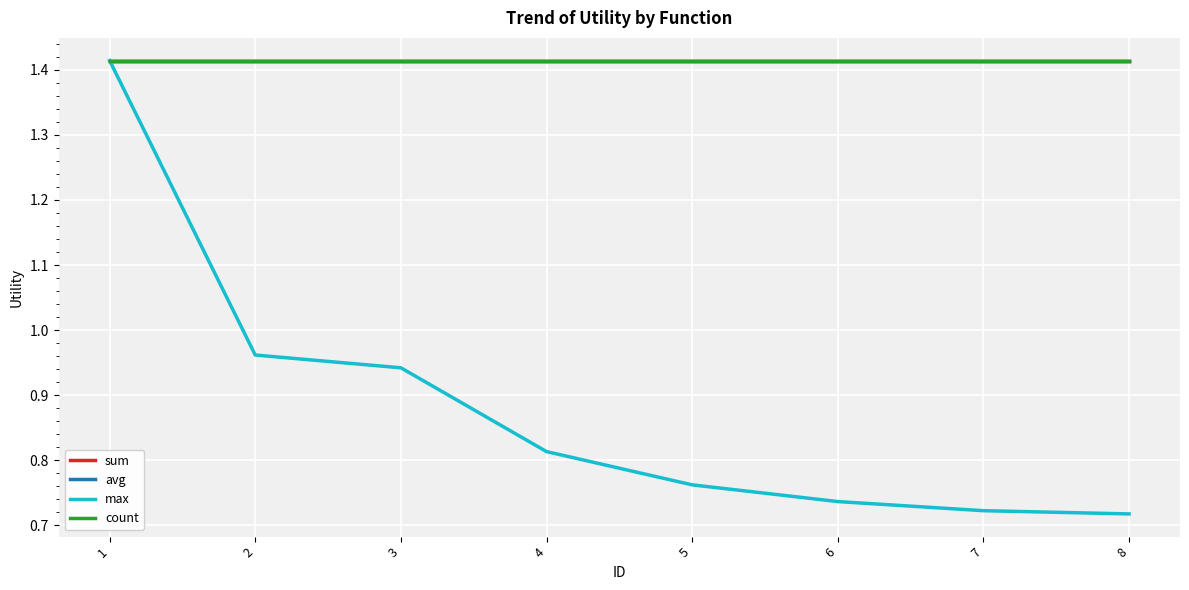

Is this an area chart (filled region under the line)?

No